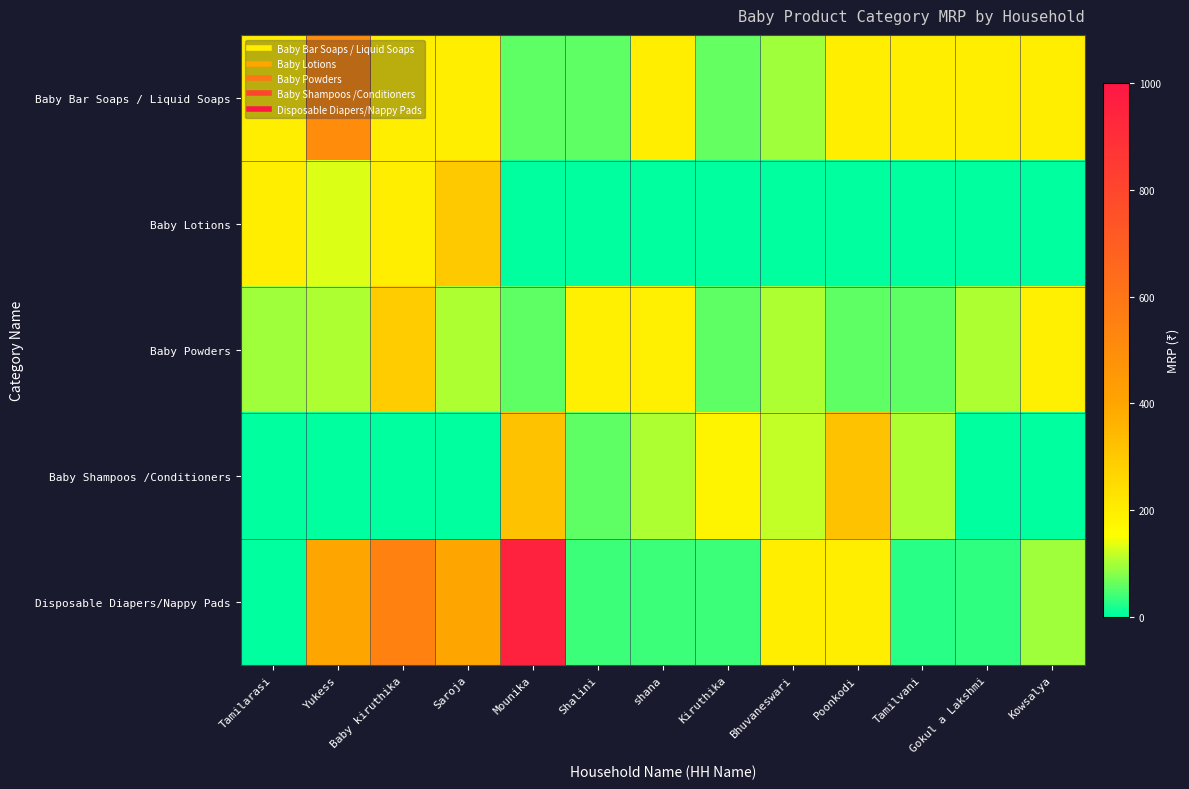

Reading left to right, list all the values displayed in this chart.

Baby Bar Soaps / Liquid Soaps: Tamilarasi=199	Yukess=500	Baby kiruthika=199	Saroja=199	Mounika=58	Shalini=58	shana=199	Kiruthika=62	Bhuvaneswari=95	Poonkodi=199	Tamilvani=199	Gokul a Lakshmi=199	Kowsalya=199
Baby Lotions: Tamilarasi=198	Yukess=130	Baby kiruthika=199	Saroja=300	Mounika=0	Shalini=0	shana=0	Kiruthika=0	Bhuvaneswari=0	Poonkodi=0	Tamilvani=0	Gokul a Lakshmi=0	Kowsalya=0
Baby Powders: Tamilarasi=95	Yukess=105	Baby kiruthika=290	Saroja=105	Mounika=55	Shalini=195	shana=195	Kiruthika=55	Bhuvaneswari=105	Poonkodi=55	Tamilvani=55	Gokul a Lakshmi=105	Kowsalya=195
Baby Shampoos /Conditioners: Tamilarasi=0	Yukess=0	Baby kiruthika=0	Saroja=0	Mounika=320	Shalini=55	shana=105	Kiruthika=180	Bhuvaneswari=115	Poonkodi=320	Tamilvani=105	Gokul a Lakshmi=0	Kowsalya=0
Disposable Diapers/Nappy Pads: Tamilarasi=0	Yukess=399	Baby kiruthika=550	Saroja=400	Mounika=950	Shalini=36	shana=36	Kiruthika=36	Bhuvaneswari=199	Poonkodi=199	Tamilvani=25	Gokul a Lakshmi=28	Kowsalya=95